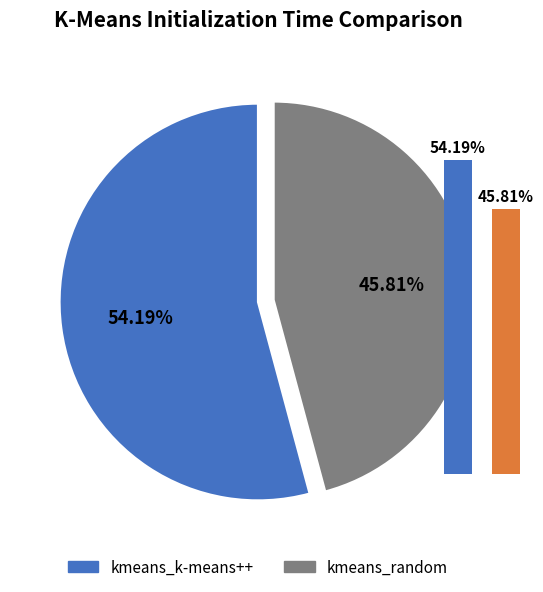

What is the change in value from kmeans_k-means++ to kmeans_random?

-0.5